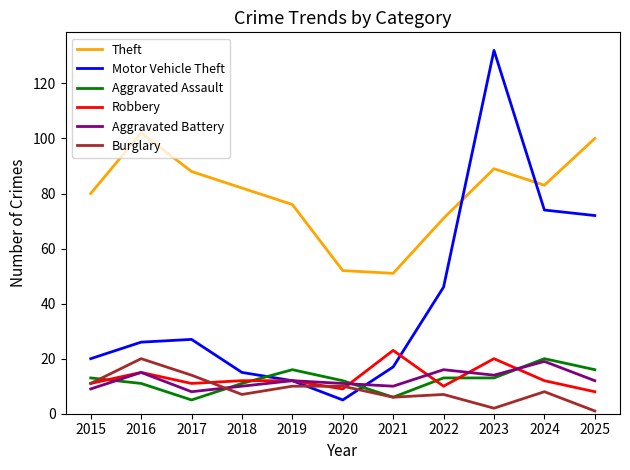

Reading right to left, transcribe all the data shown in this chart.

Theft: 100	83	89	71	51	52	76	82	88	102	80
Motor Vehicle Theft: 72	74	132	46	17	5	12	15	27	26	20
Aggravated Assault: 16	20	13	13	6	12	16	11	5	11	13
Robbery: 8	12	20	10	23	9	12	12	11	15	11
Aggravated Battery: 12	19	14	16	10	11	12	10	8	15	9
Burglary: 1	8	2	7	6	10	10	7	14	20	11